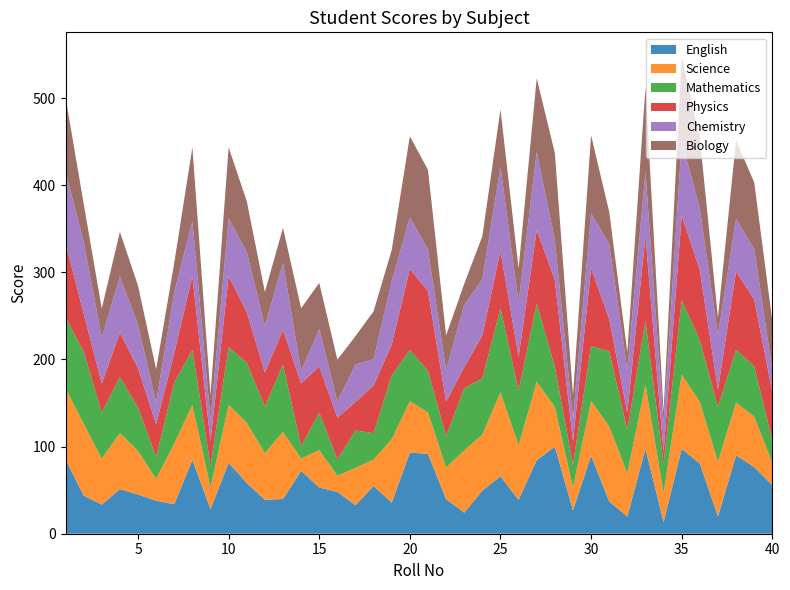

Does the chart have visible grid lines?

No